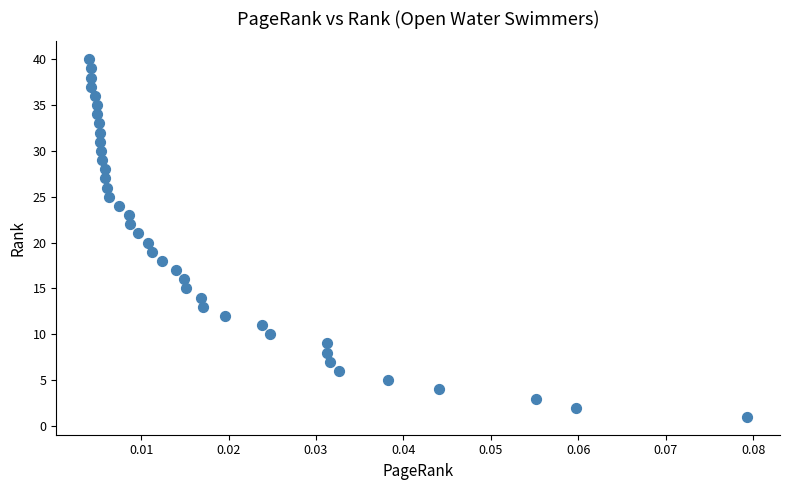

What is the range of Y values (max minus min)?

39